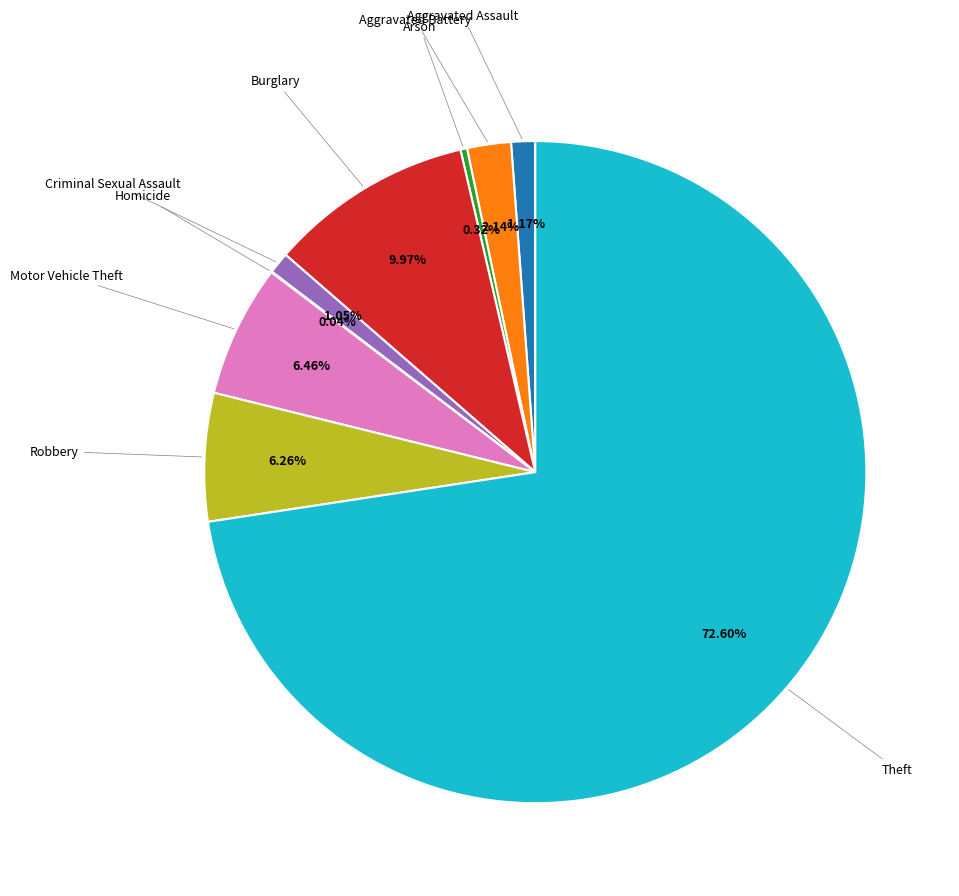

Is there a majority slice in this chart?

Yes